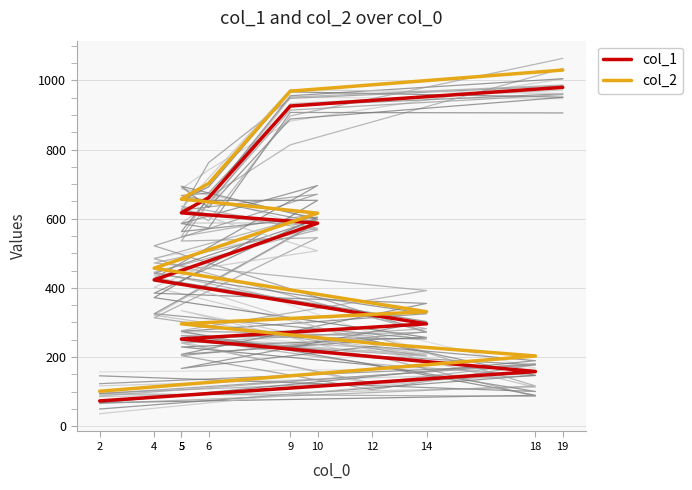

What is the smallest value displayed?

73